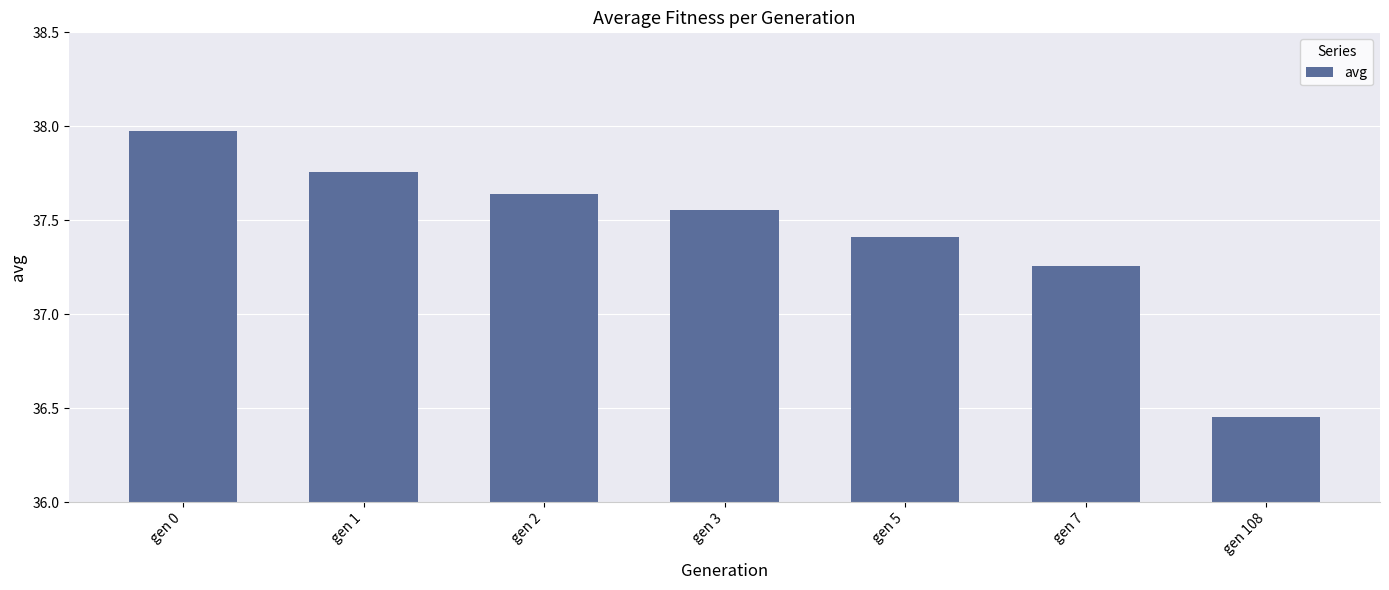

Between gen 1 and gen 0, which is larger?

gen 0